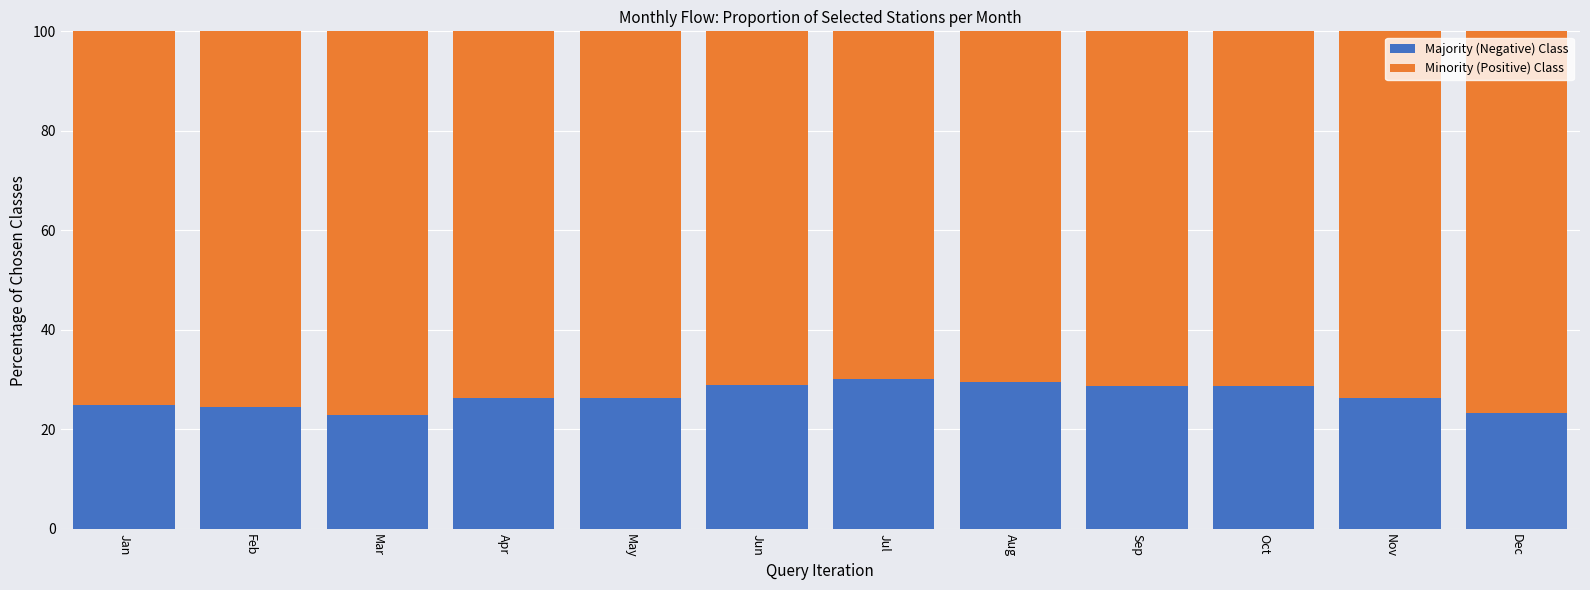

The Majority (Negative) Class series shows 50.5 at Aug. True or false?

False